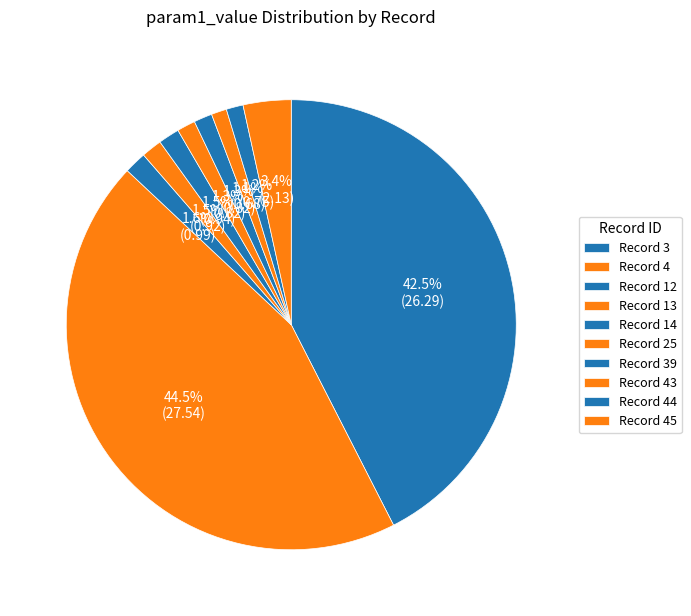

Rank the categories by value from lowest to highest.

43, 44, 39, 25, 13, 14, 12, 45, 3, 4